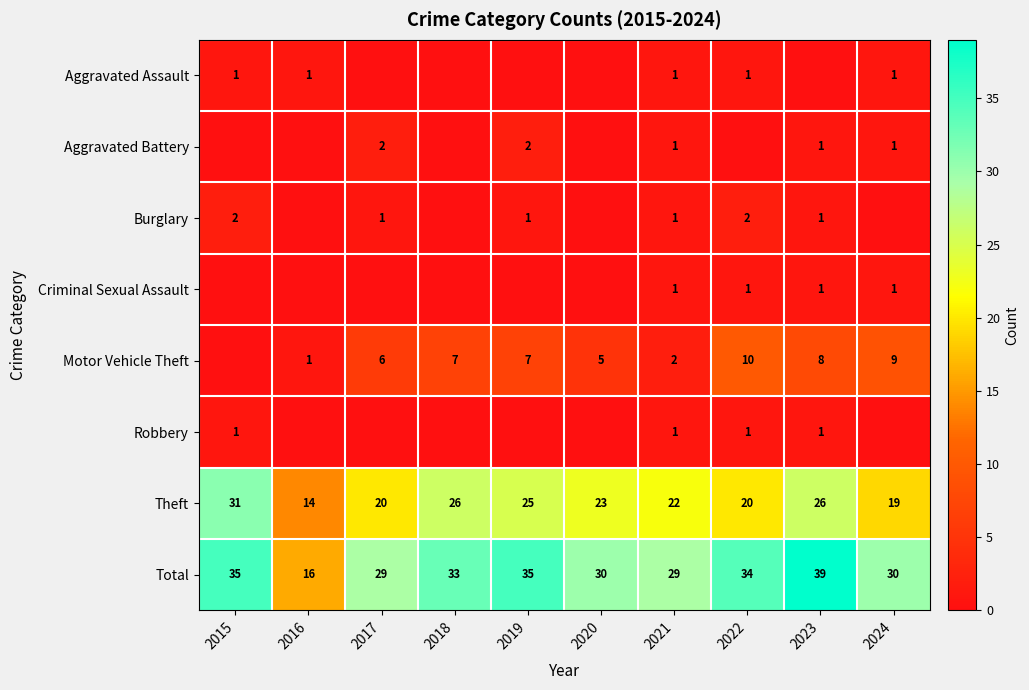

The value of Total at 2015 is 35. True or false?

True